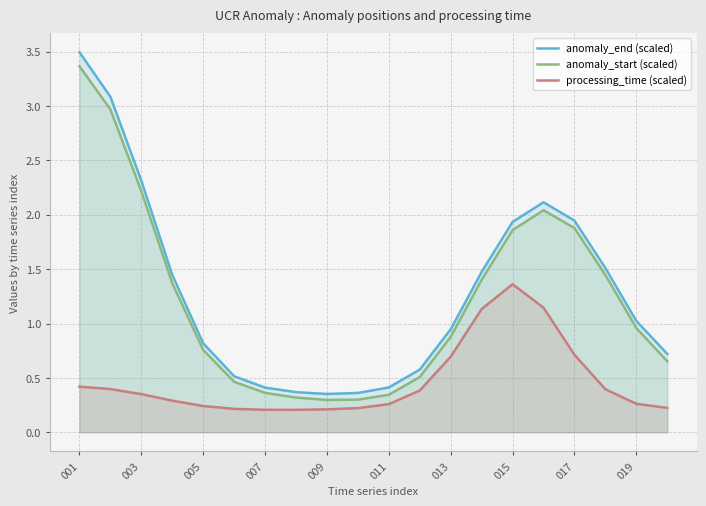

How many lines are shown in the chart?

3